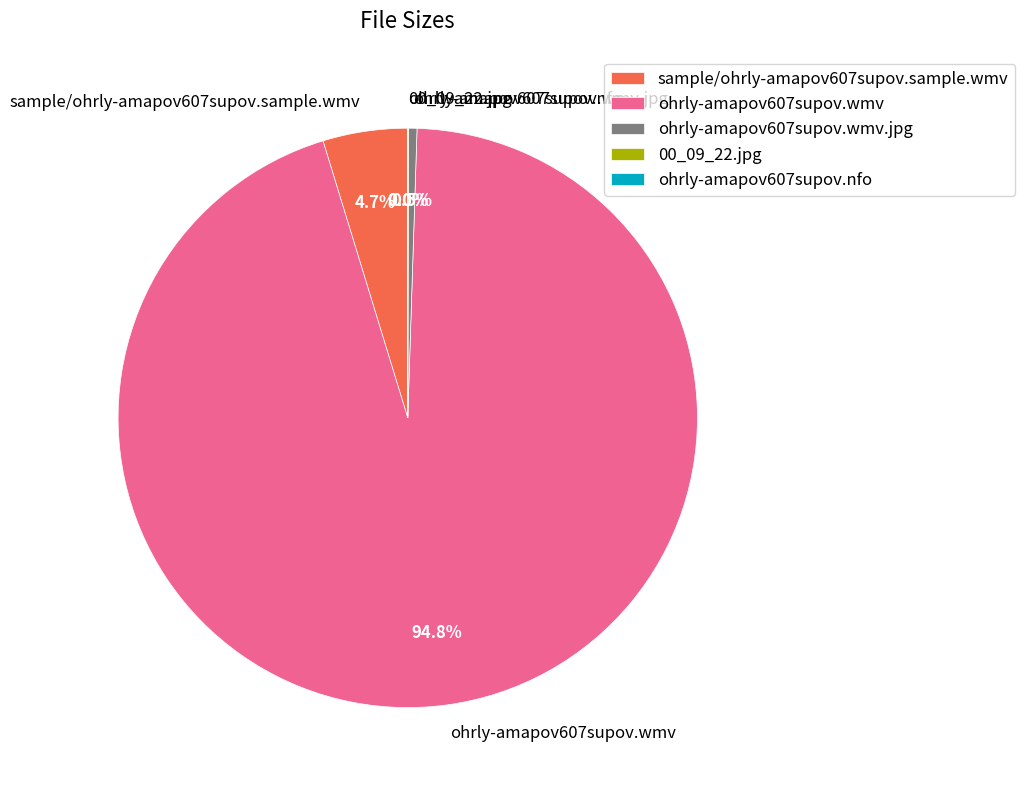

What is the largest slice in the pie chart?

ohrly-amapov607supov.wmv